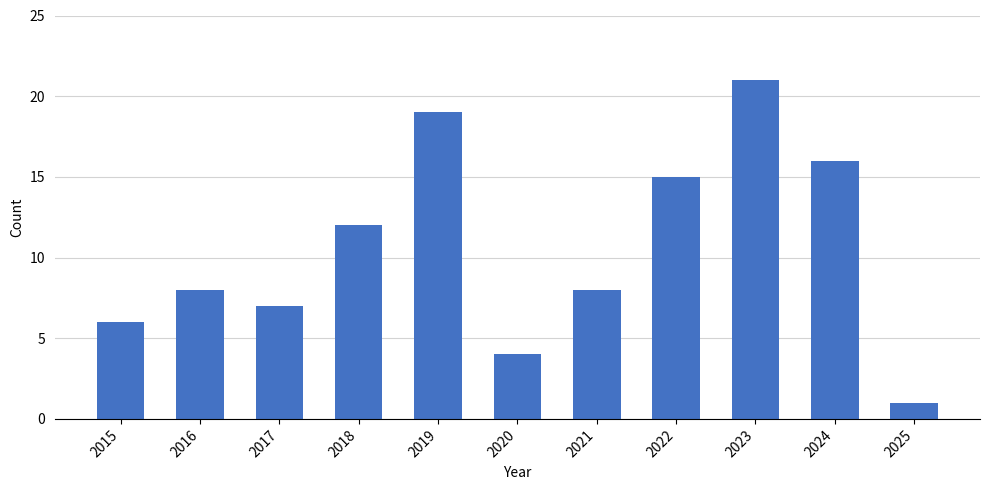

Reading left to right, extract all data points from this chart.

2015=6	2016=8	2017=7	2018=12	2019=19	2020=4	2021=8	2022=15	2023=21	2024=16	2025=1